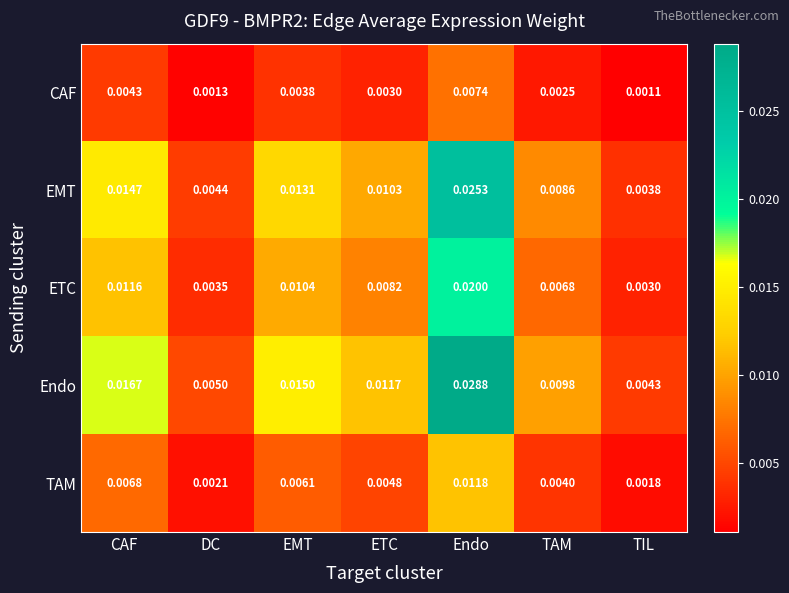

Rank the series by their average value, from lowest to highest.

CAF, TAM, ETC, EMT, Endo